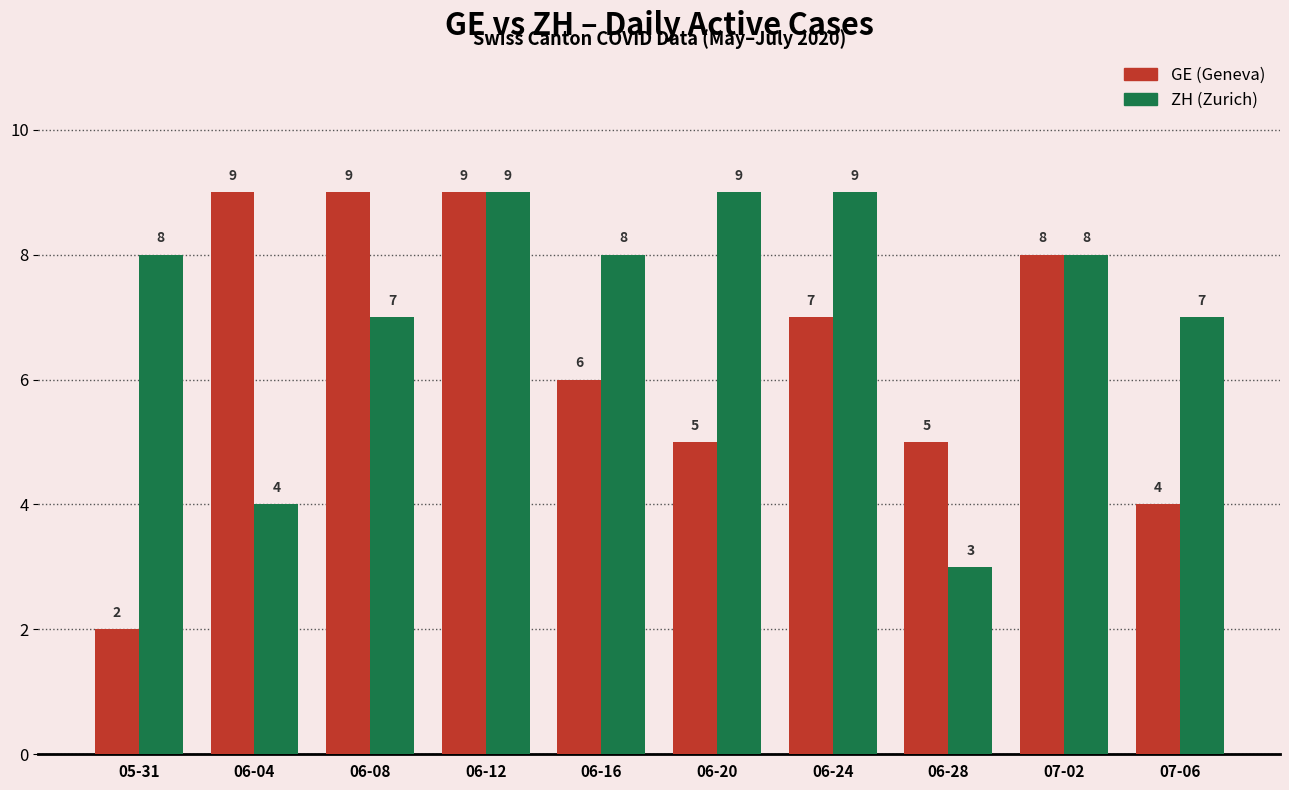

Which label corresponds to the smallest value in the chart?

05-31